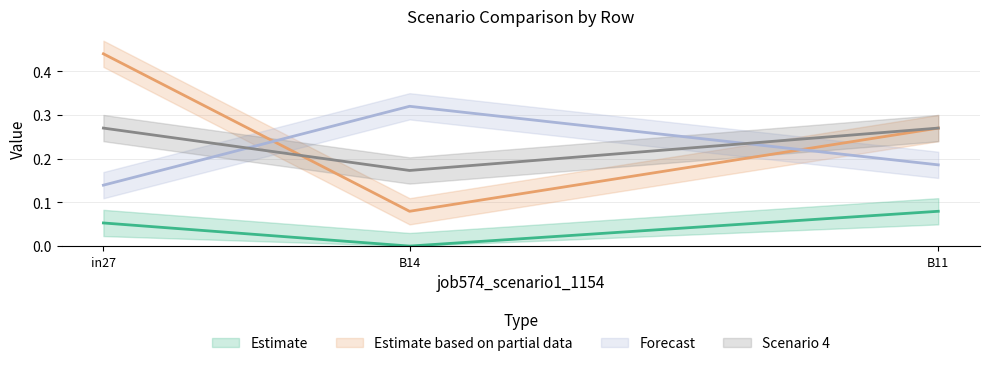

What is the value of the job577_scenario0_1162 point at the 1st from the left?

0.1